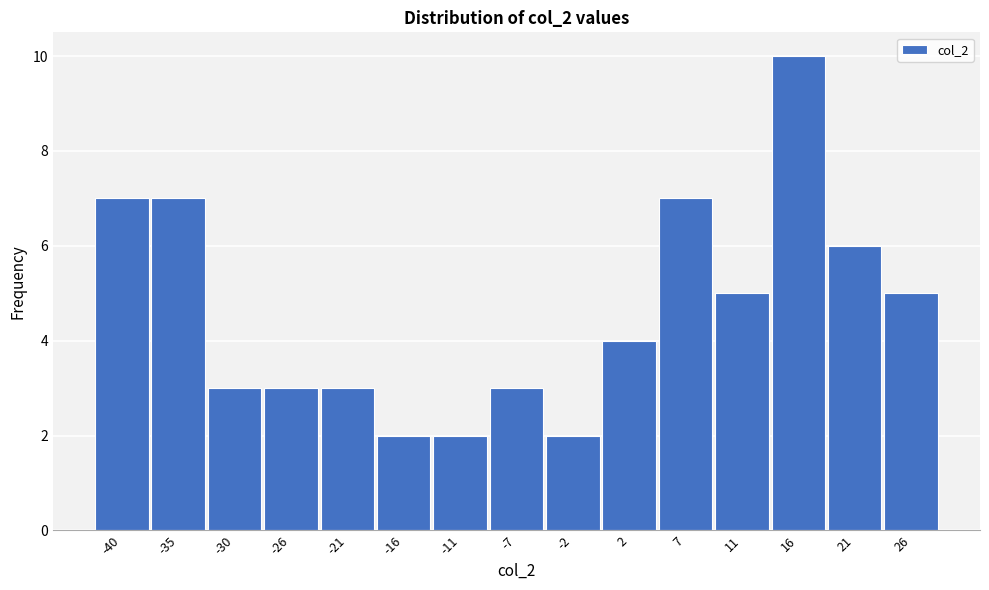

Reading right to left, transcribe all the data shown in this chart.

26=5	21=6	16=10	11=5	7=7	2=4	-2=2	-7=3	-11=2	-16=2	-21=3	-26=3	-30=3	-35=7	-40=7